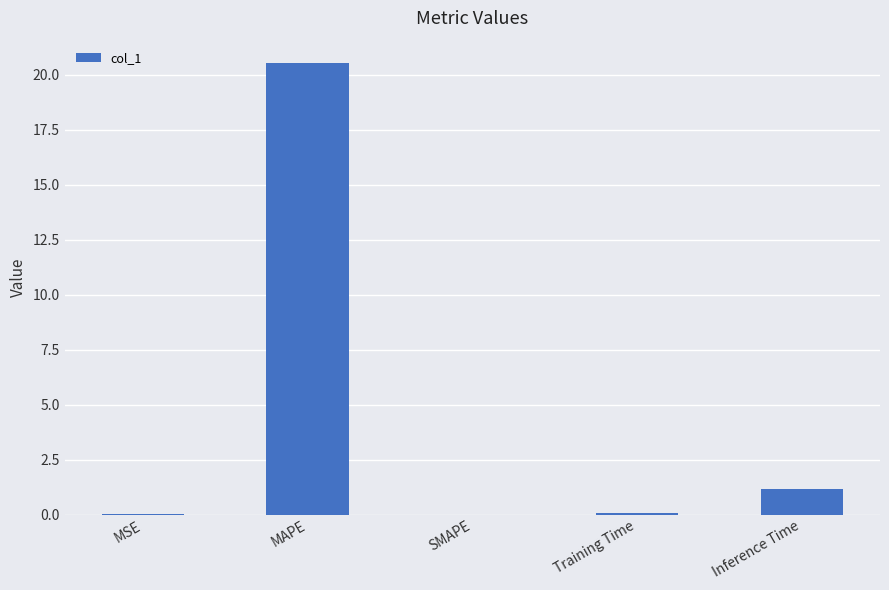

What is the change in value from MSE to Inference Time?

+1.1